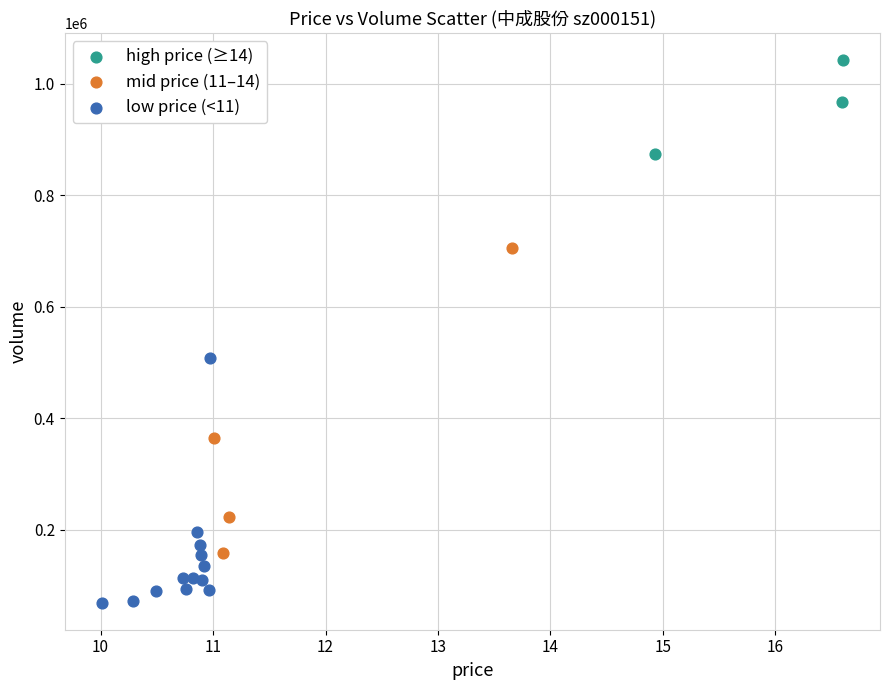

Which series has the widest spread of Y values?

mid price (11–14)